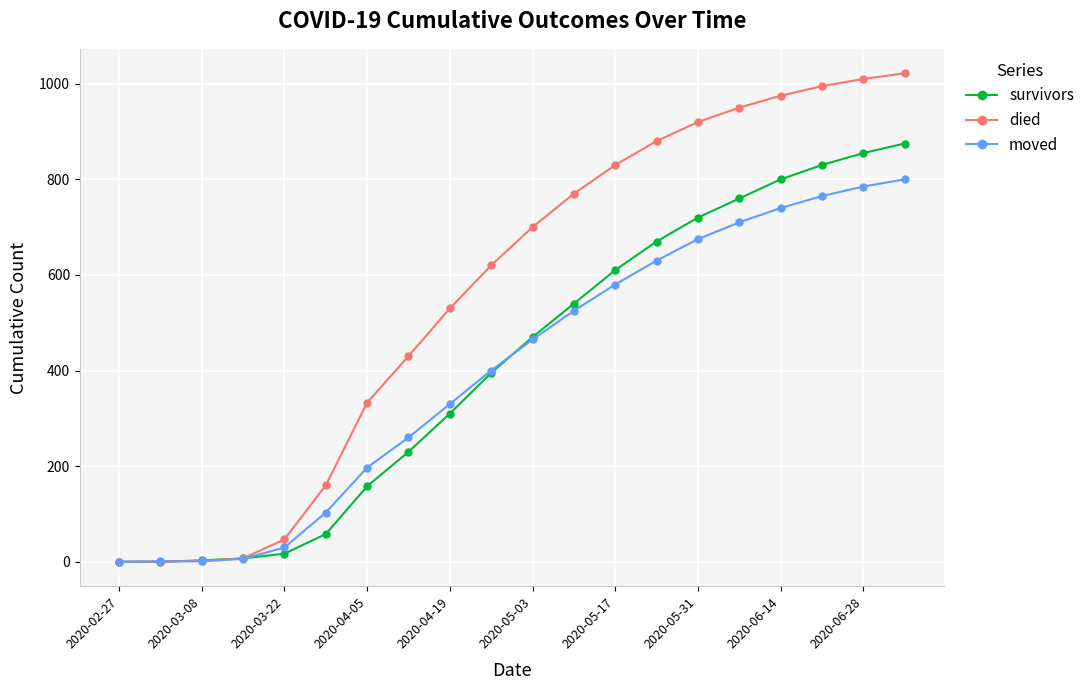

True or false: moved has more than 2 points higher than both neighbors.

False